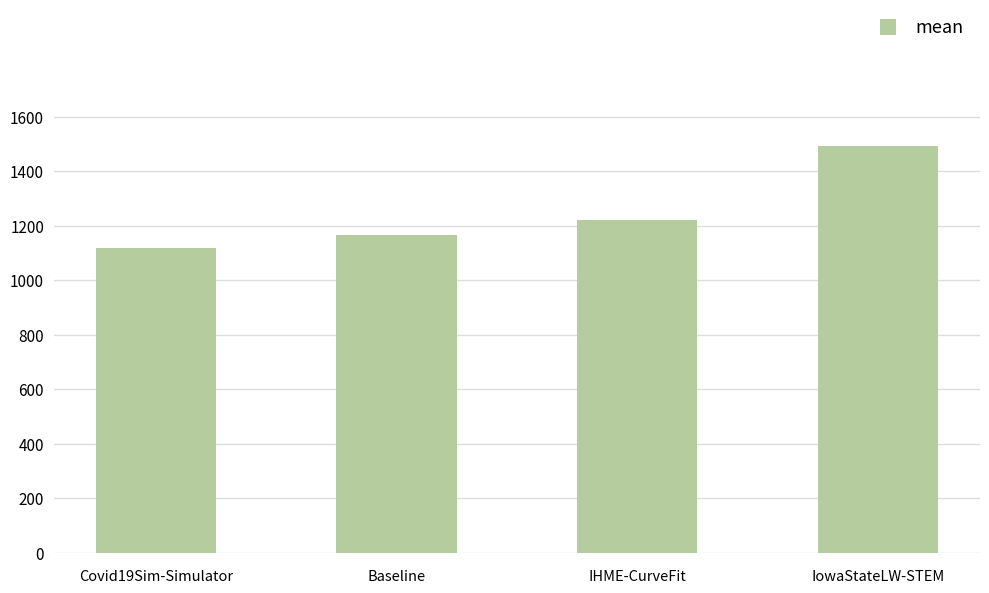

How many series are shown in this chart?

1